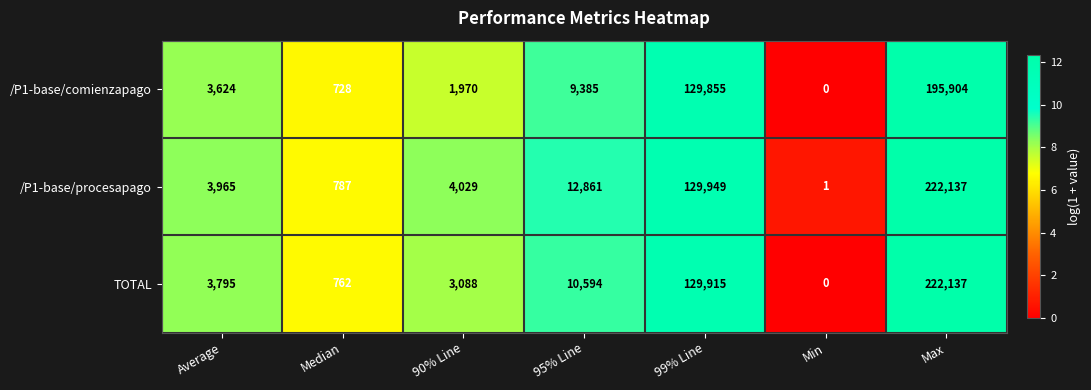

Reading left to right, what are all the values shown in this chart?

/P1-base/comienzapago: Average=3624	Median=728	90% Line=1970	95% Line=9385	99% Line=129855	Min=0	Max=195904
/P1-base/procesapago: Average=3965	Median=787	90% Line=4029	95% Line=12861	99% Line=129949	Min=1	Max=222137
TOTAL: Average=3795	Median=762	90% Line=3088	95% Line=10594	99% Line=129915	Min=0	Max=222137